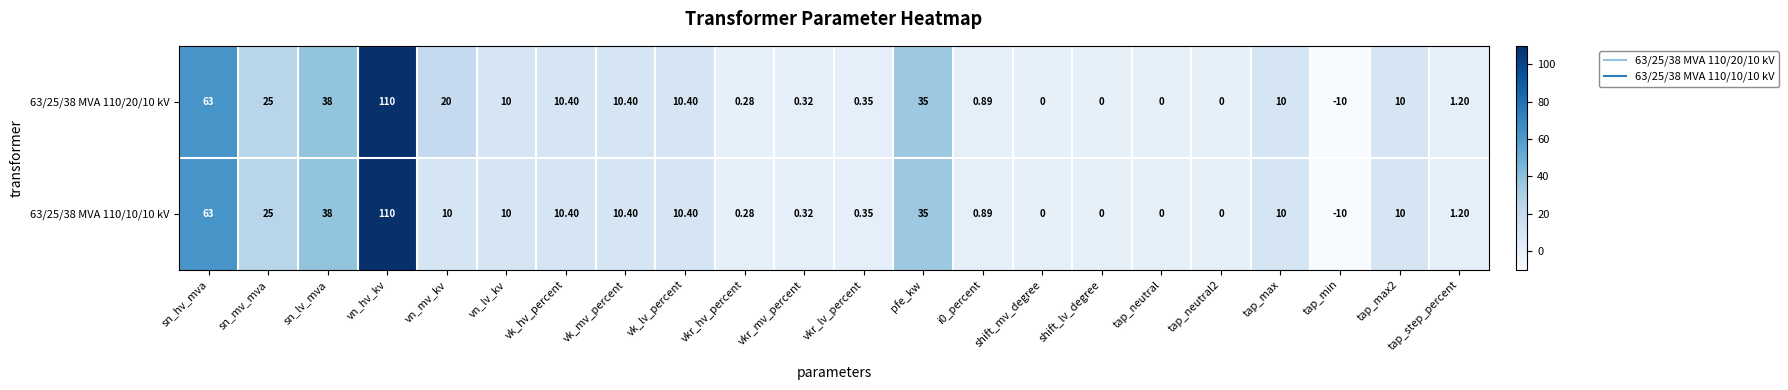

At which label does 63/25/38 MVA 110/10/10 kV reach its peak?

vn_hv_kv